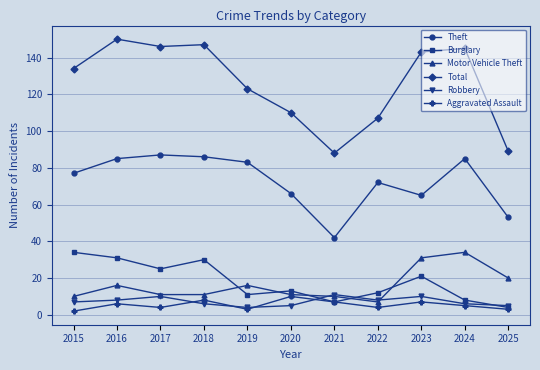

Does the chart display data point markers on the line(s)?

Yes